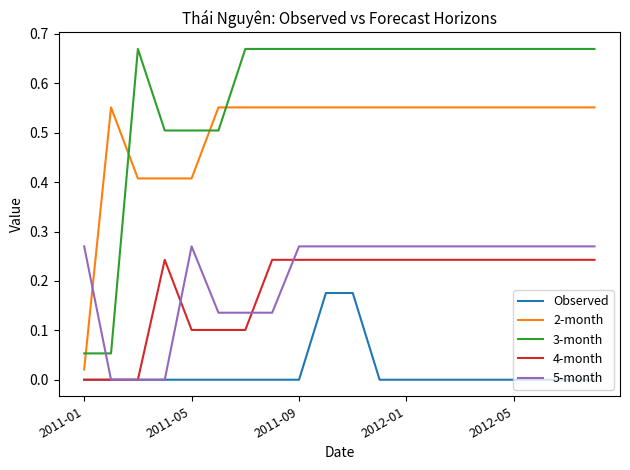

True or false: 4-month and 3-month cross at least once.

False